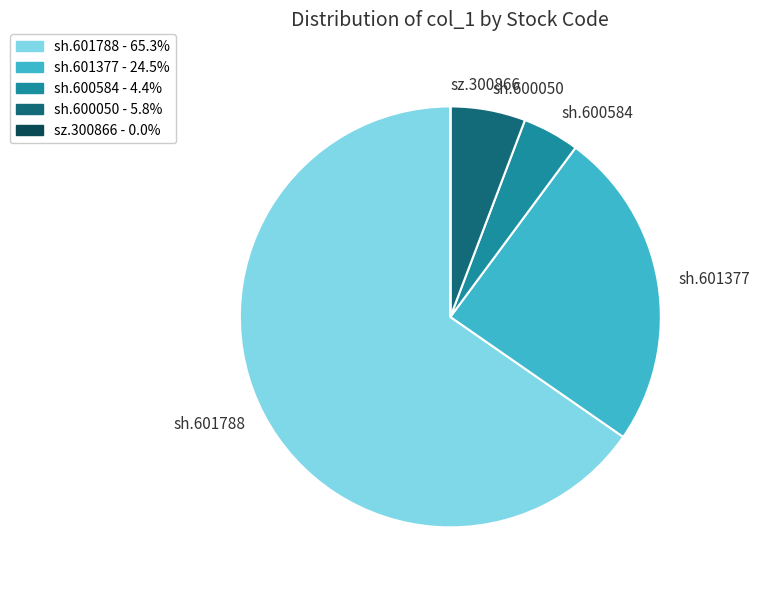

Which category has the biggest portion of the pie?

sh.601788